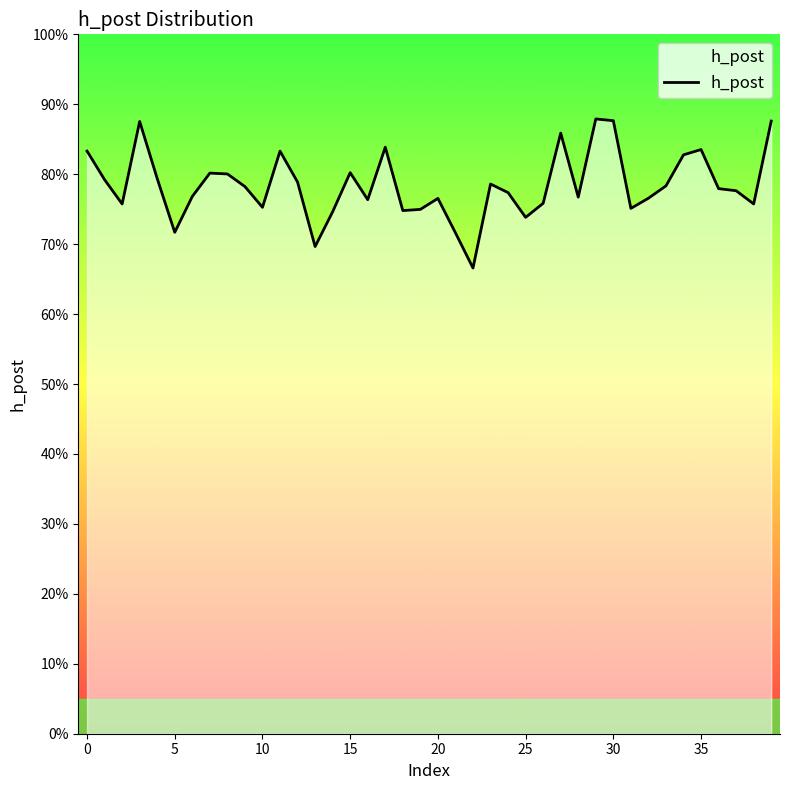

How many points are higher than both their immediate neighbors (excluding endpoints)?

10